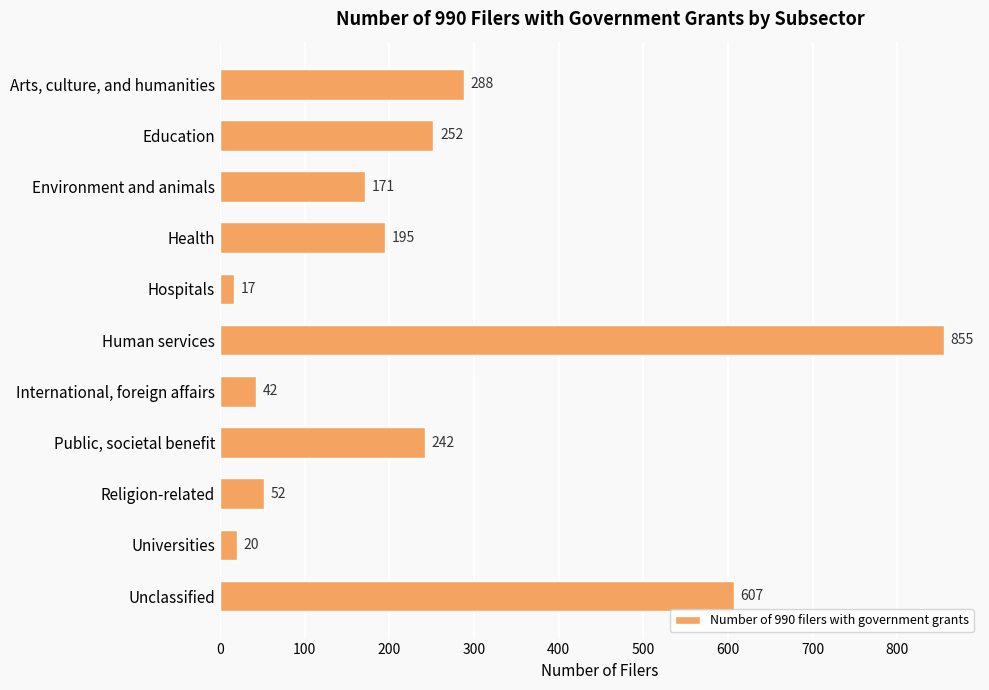

What is the maximum value shown in the chart?

855